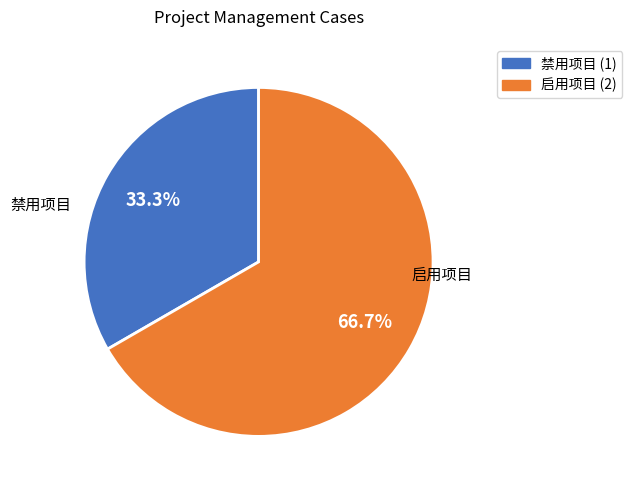

Which slice is the largest?

启用项目